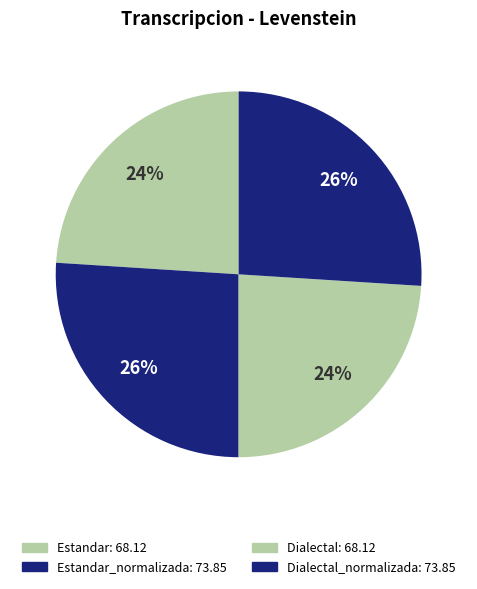

How many slices are in this pie chart?

4